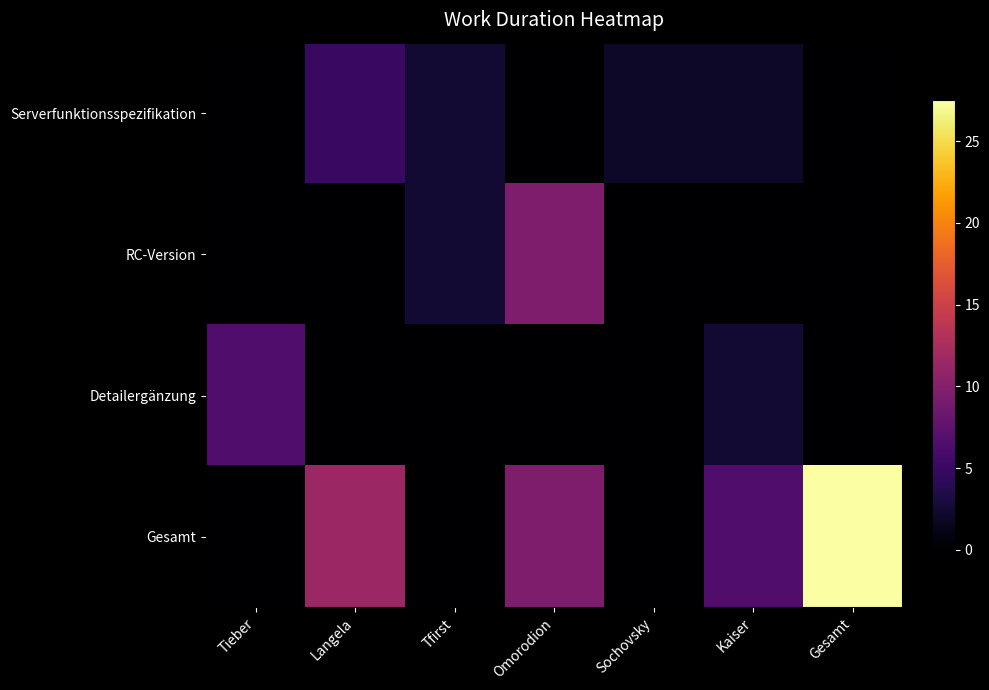

Rank the series by their maximum value, from highest to lowest.

Gesamt, RC-Version, Detailergänzung, Serverfunktionsspezifikation